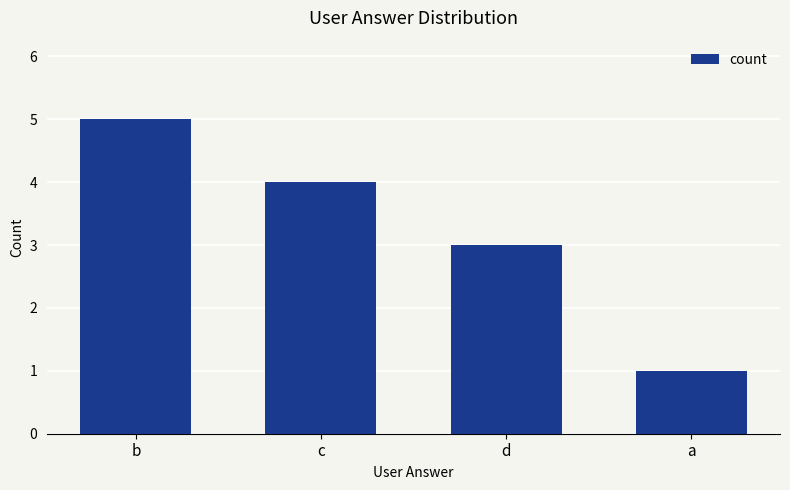

What is the change in value from b to c?

-1